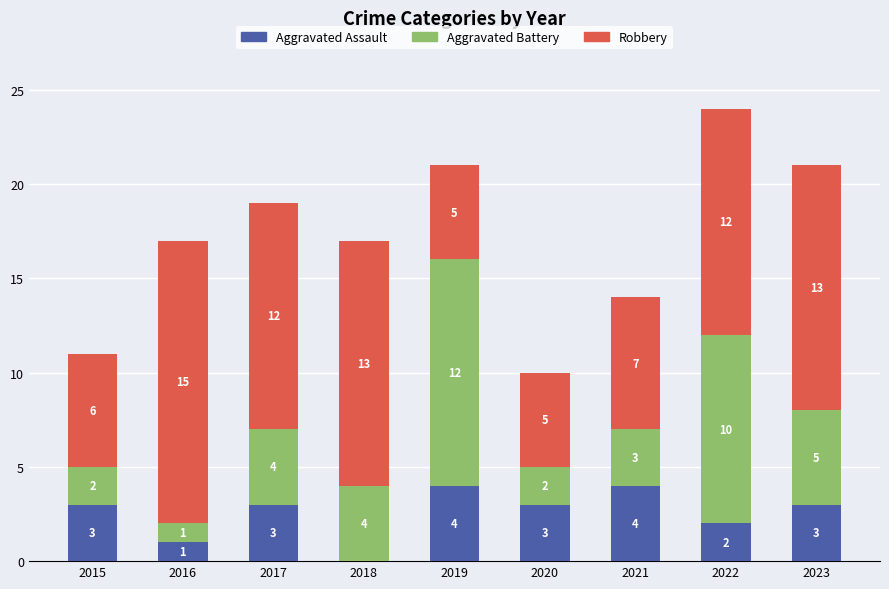

What is the total value across all series at 2019?

21